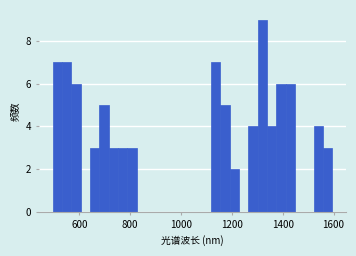

Read against the x-axis, roughly where is the centre of the tallest bar?

1320